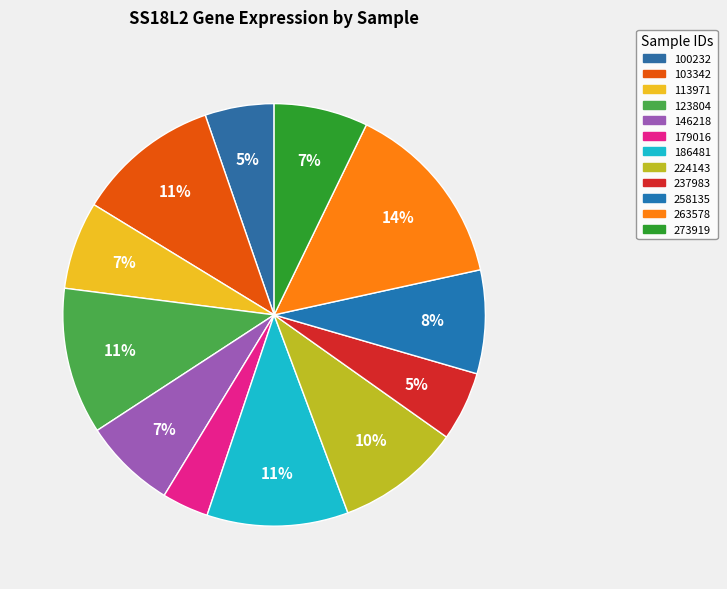

Which has a higher value, 123804 or 113971?

123804